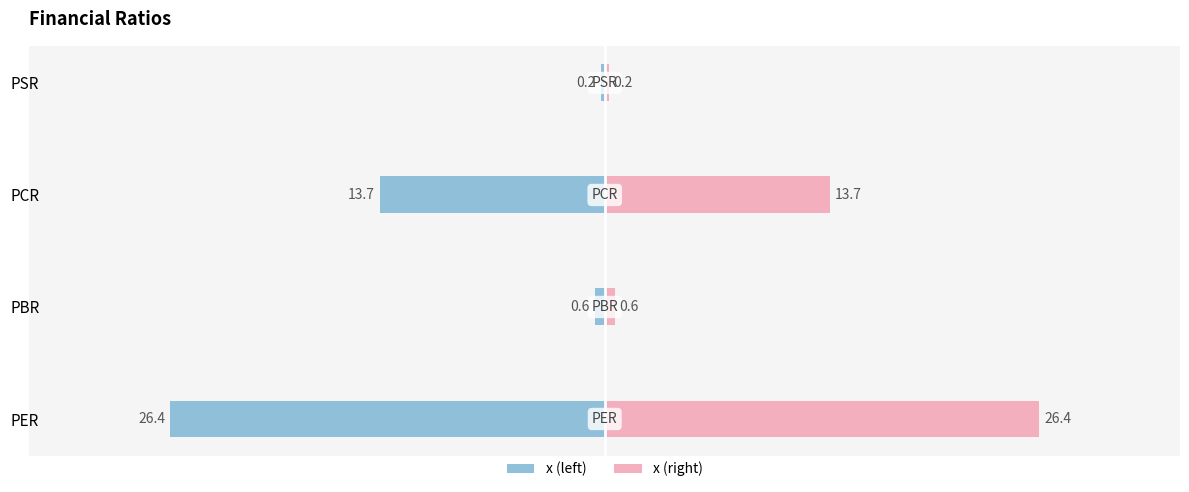

What is the minimum value for x (right)?

0.2